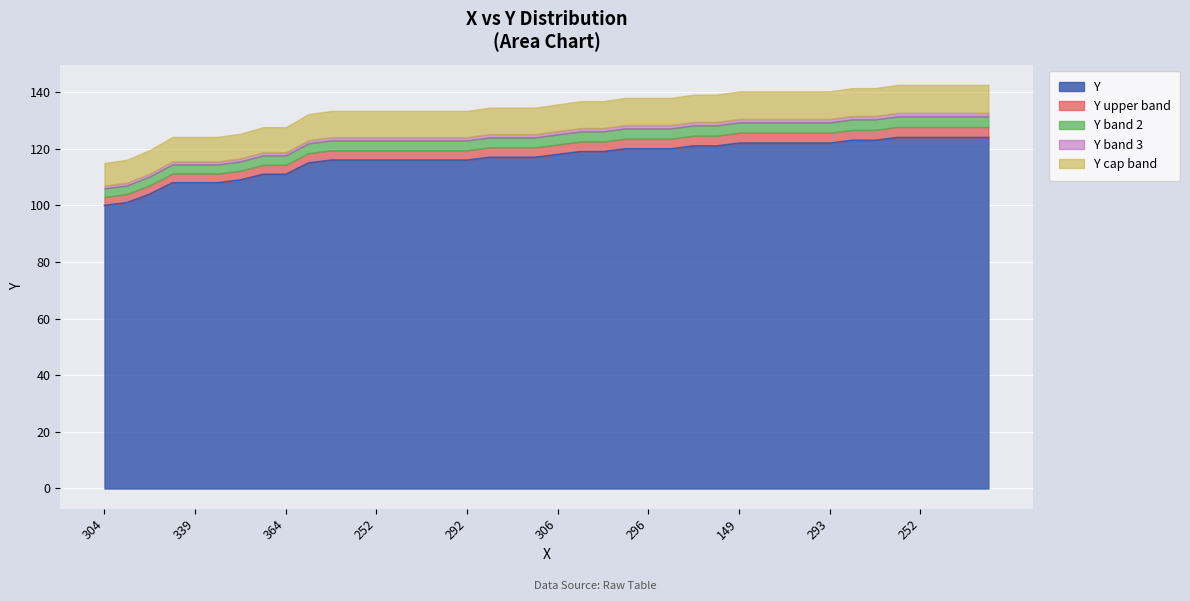

How many categories are shown in the chart?

40